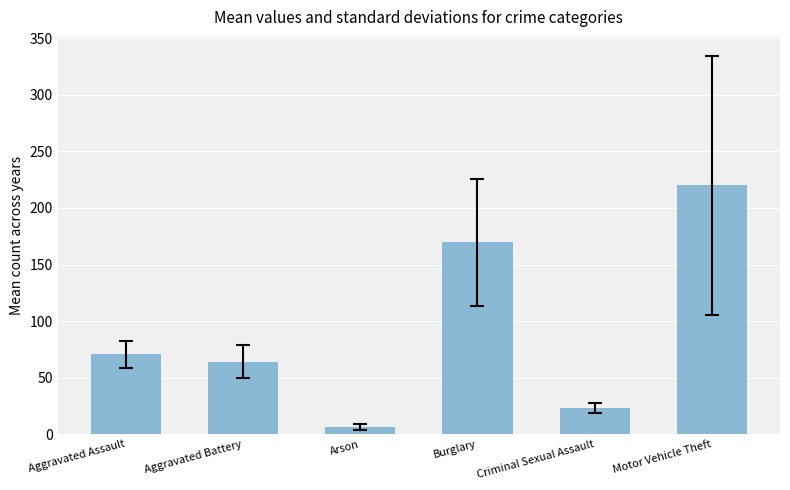

Reading left to right, transcribe all the data shown in this chart.

Aggravated Assault=70.5	Aggravated Battery=63.9	Arson=6.4	Burglary=169.5	Criminal Sexual Assault=22.9	Motor Vehicle Theft=219.9